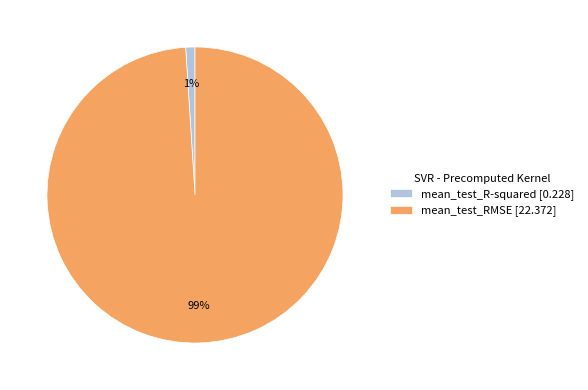

To the nearest percent, what is the difference between the largest and smallest slice percentages?

98%